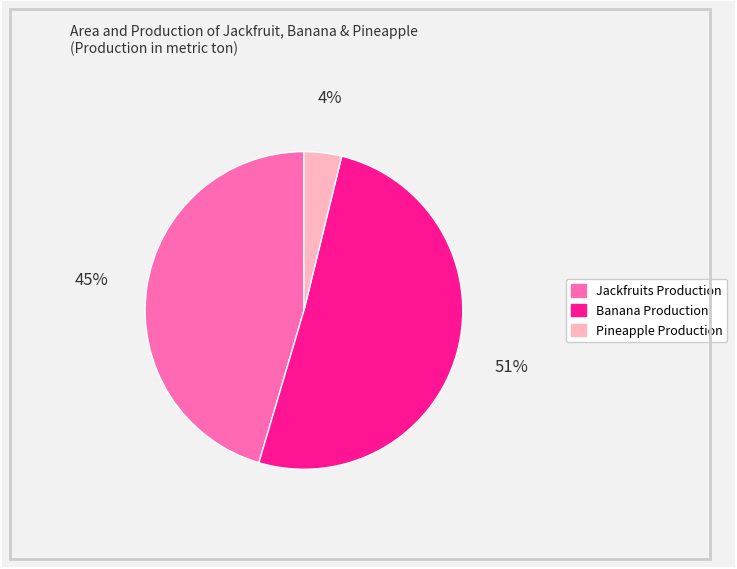

What is the largest slice in the pie chart?

Banana Production